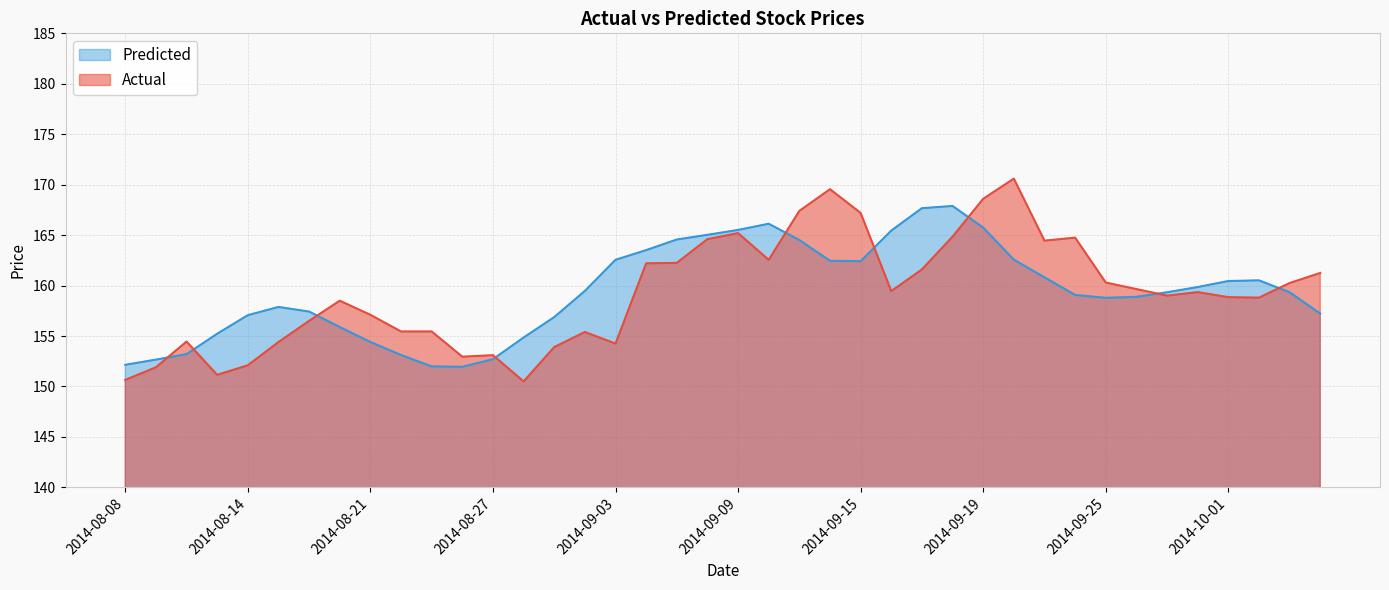

At 2014-09-03, list the series in order from largest to smallest.

Predicted, Actual